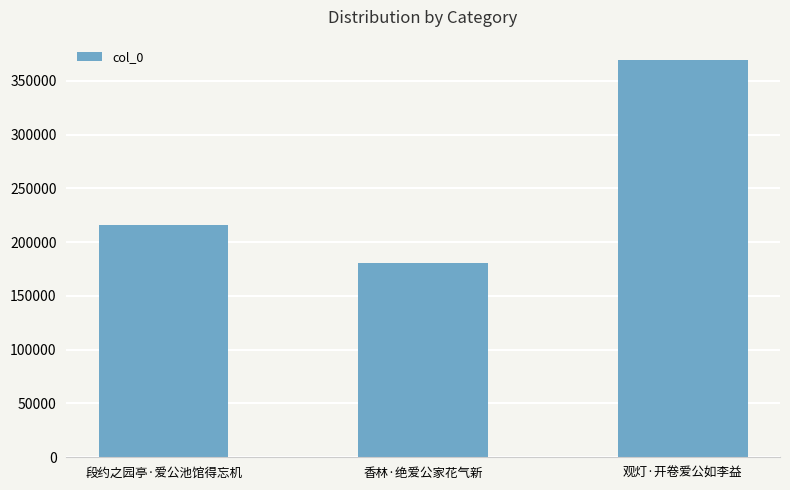

Does the chart contain any negative values?

No